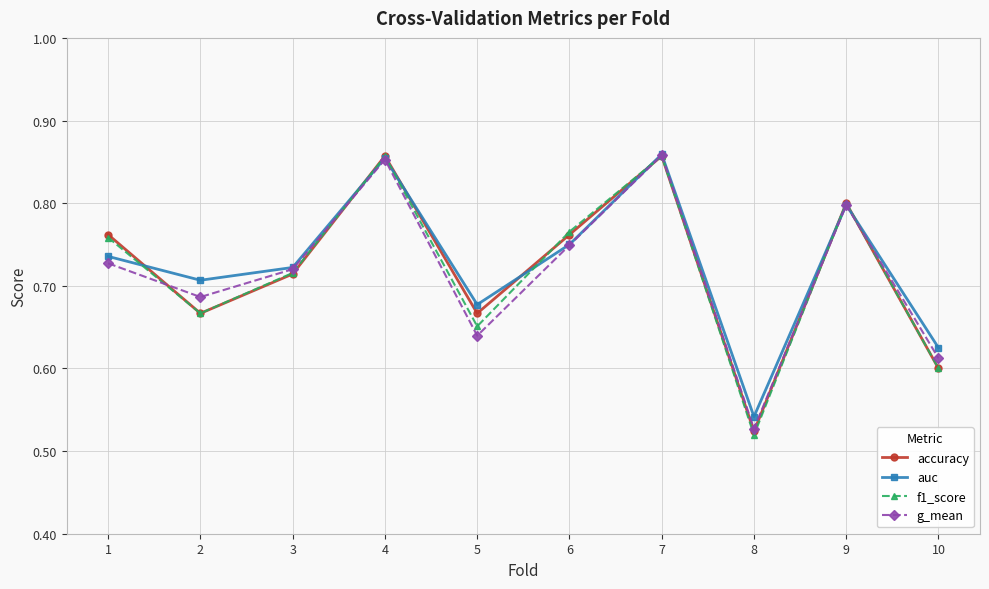

Does the chart display data point markers on the line(s)?

Yes